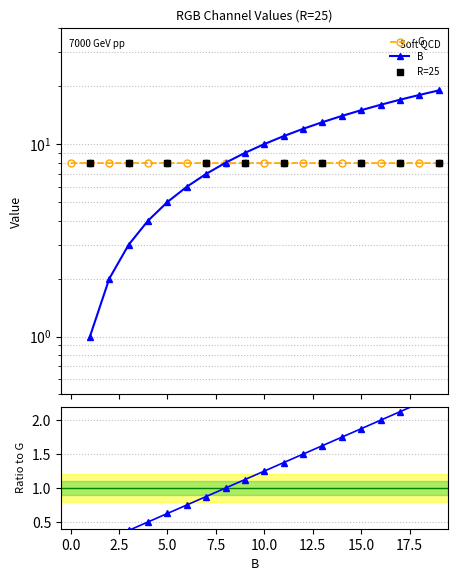

Approximately how many times larger is the value at 2 compared to 18?

0.1